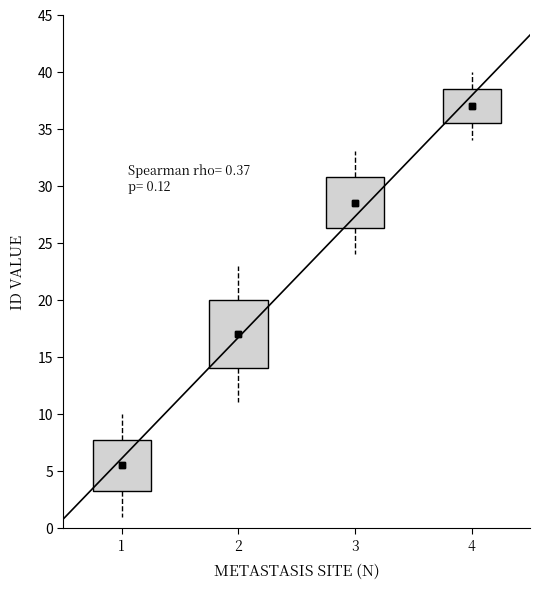

Which box has the lowest median line?

1